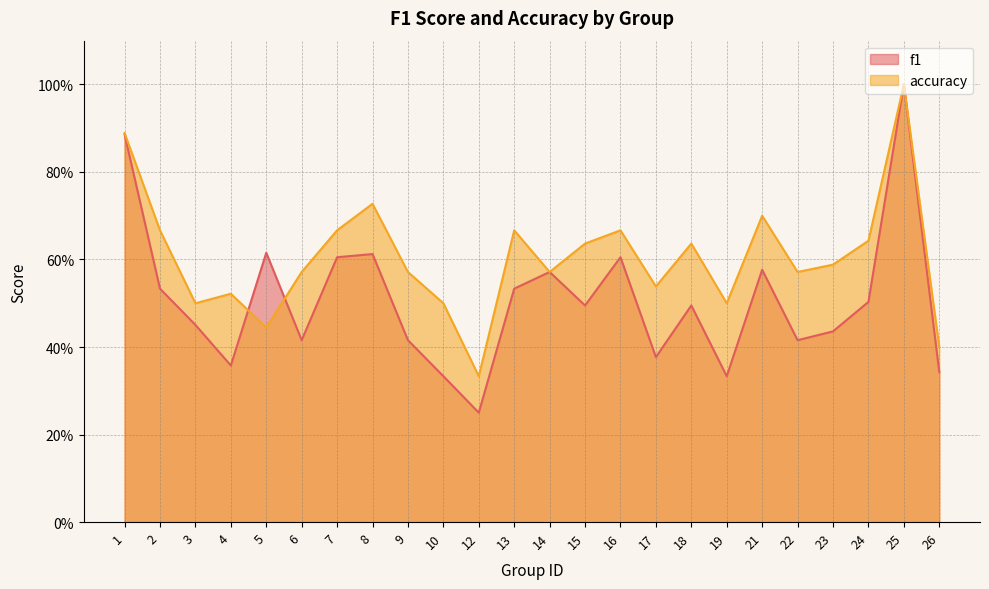

Does the chart have visible grid lines?

Yes